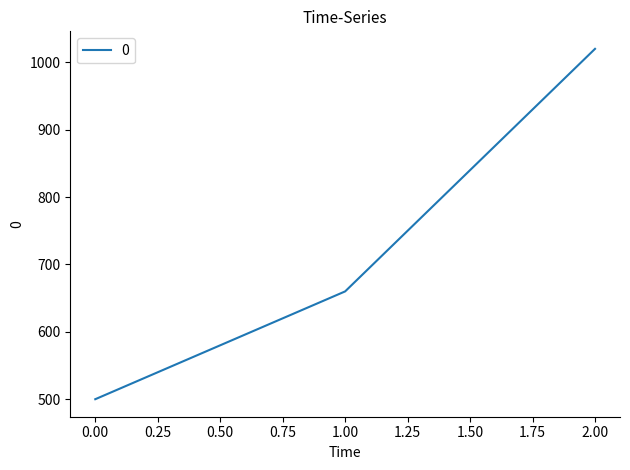

What is the difference between the maximum and minimum values?

520